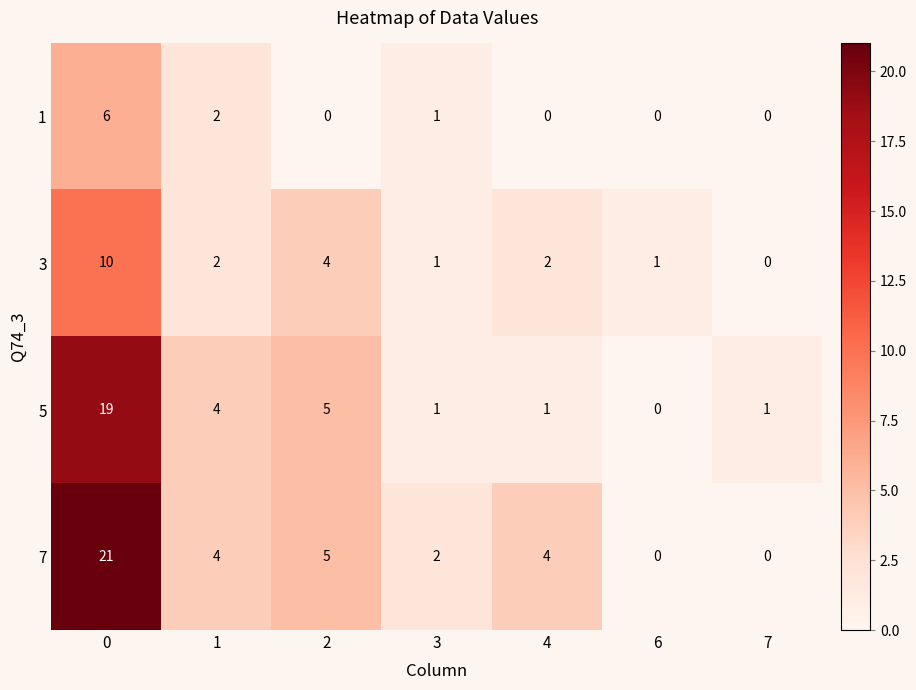

What is the difference between the 7 values at 1 and 6?

4